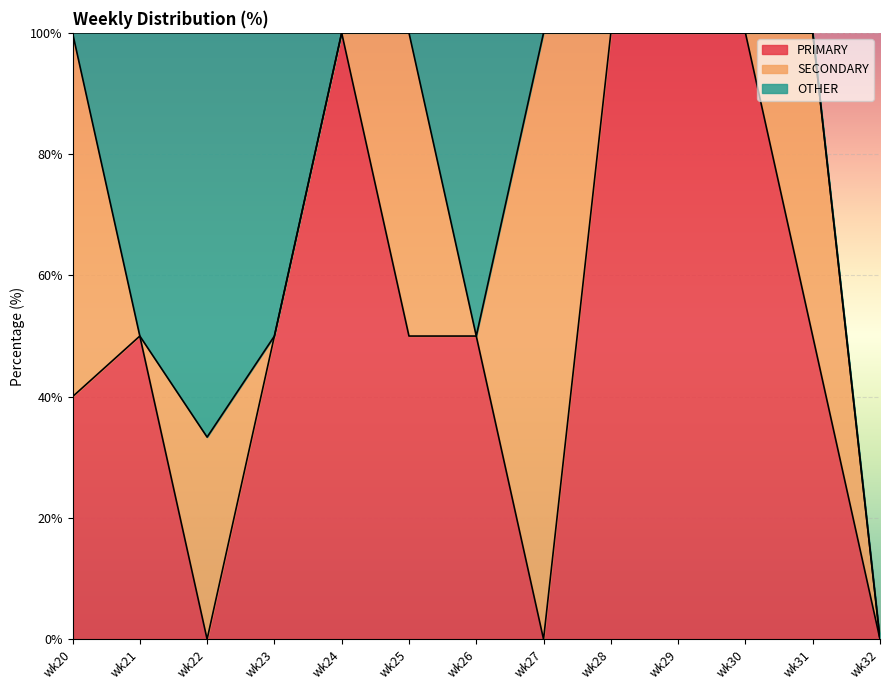

What are all the series names shown in the legend?

PRIMARY, SECONDARY, OTHER